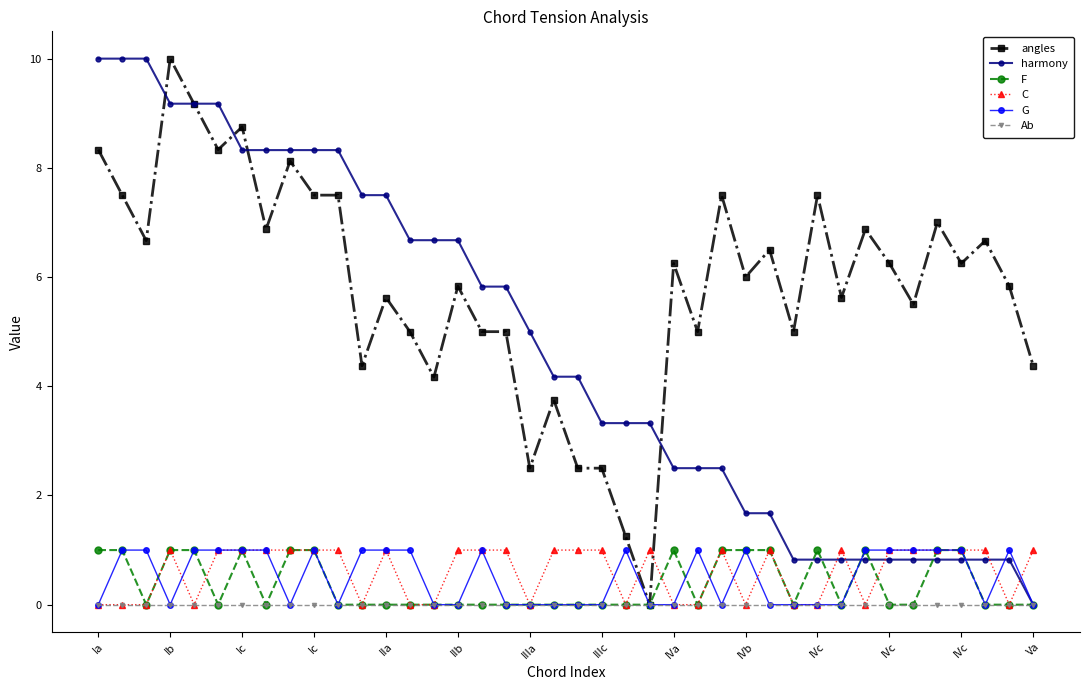

After their last crossing, which series has the higher values: angles or C?

angles